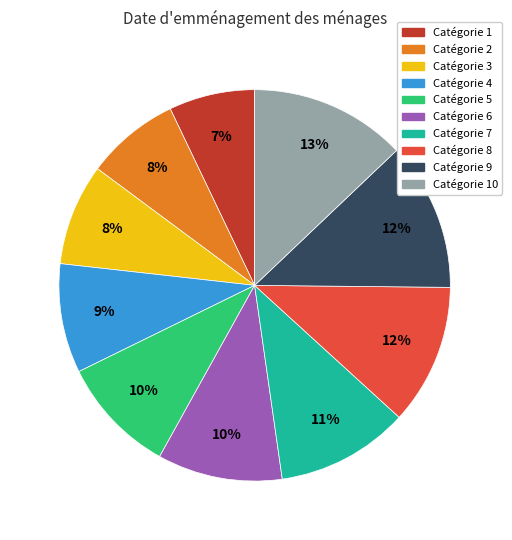

To the nearest percent, what percentage of the pie is Catégorie 5?

10%